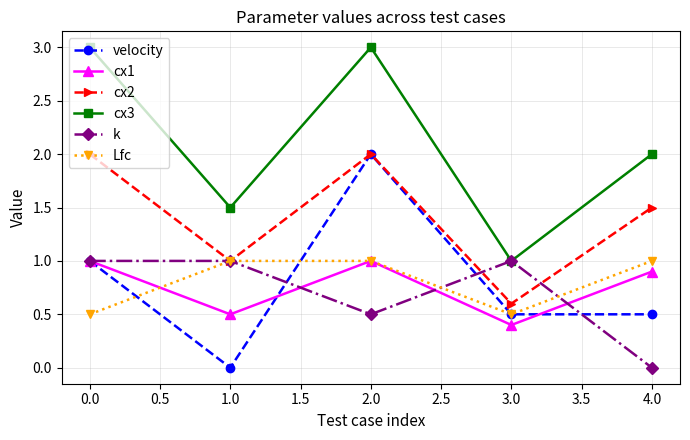

What is the value of the Lfc point at the 4th from the left?

0.5